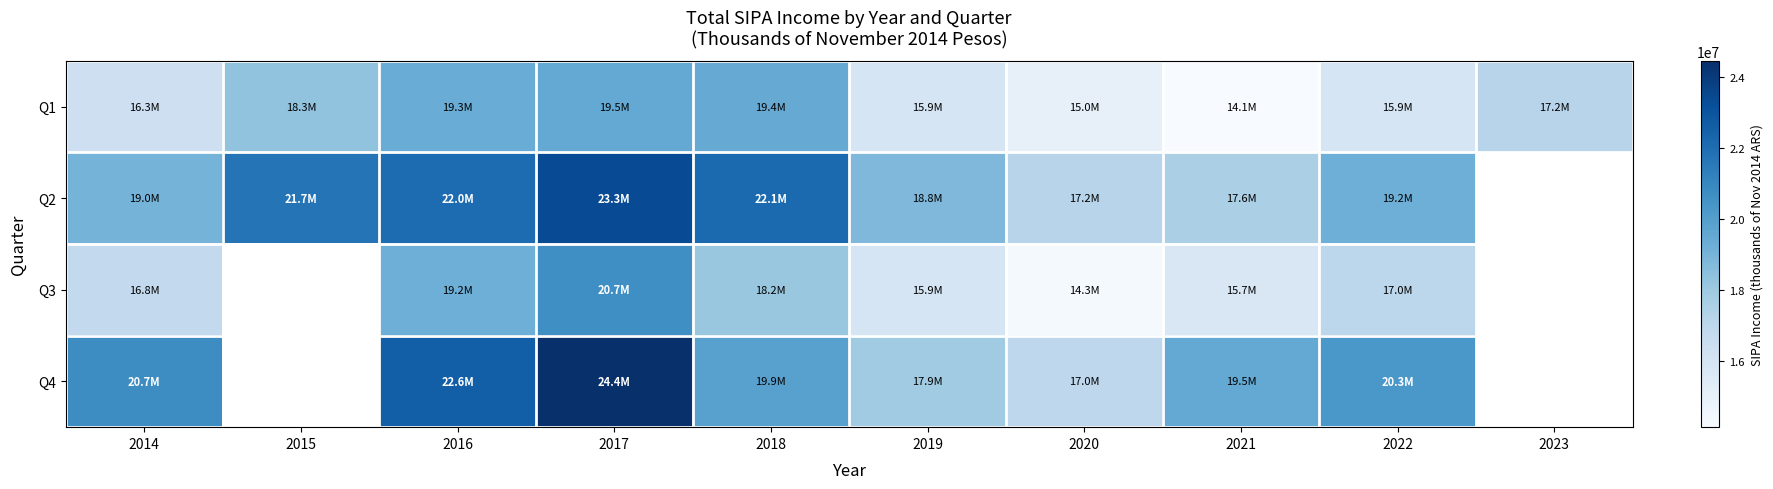

Which category has the lowest value in the Q1 series?

2021